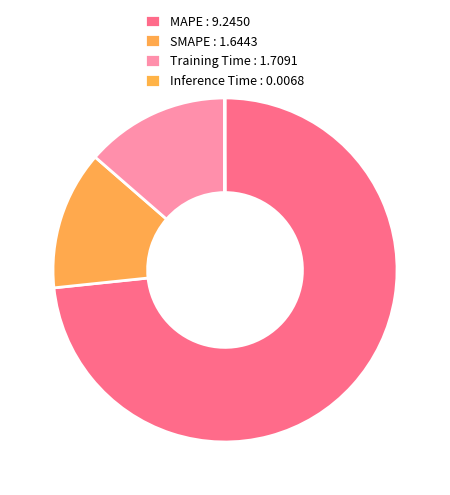

To the nearest percent, what is the difference between the largest and smallest slice percentages?

73%